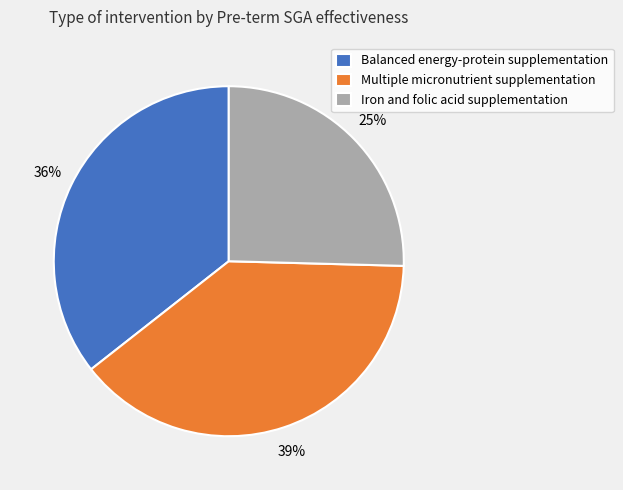

Which category has the smallest portion of the pie?

Iron and folic acid supplementation